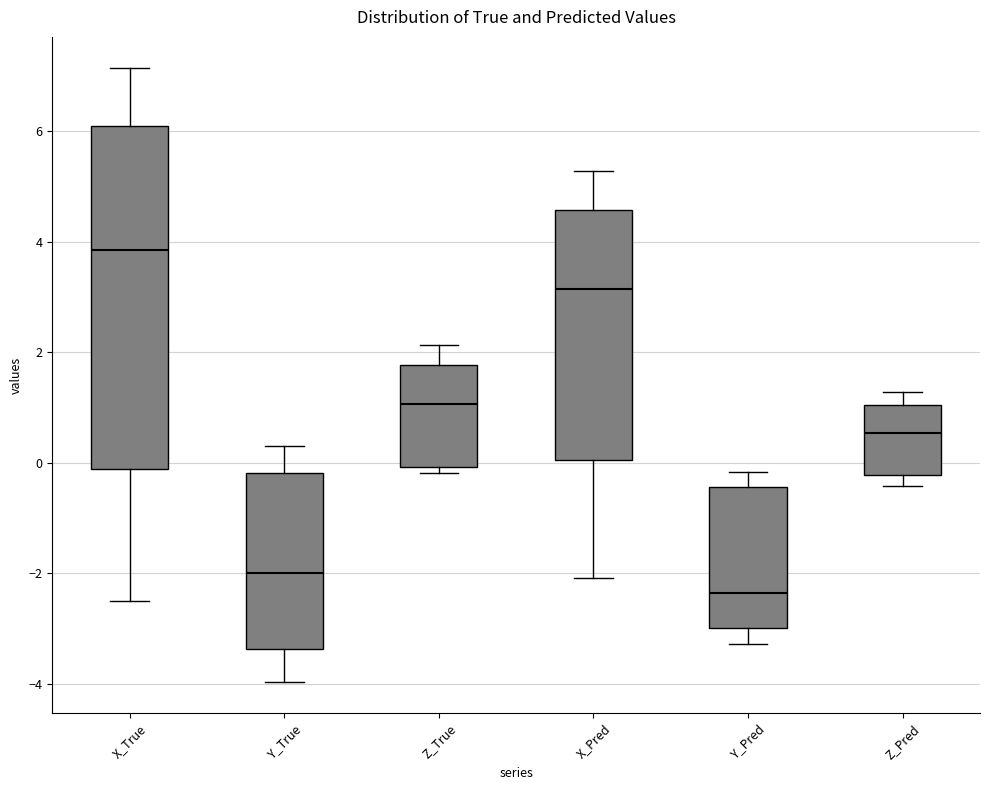

Which box's median line is the lowest?

Y_Pred